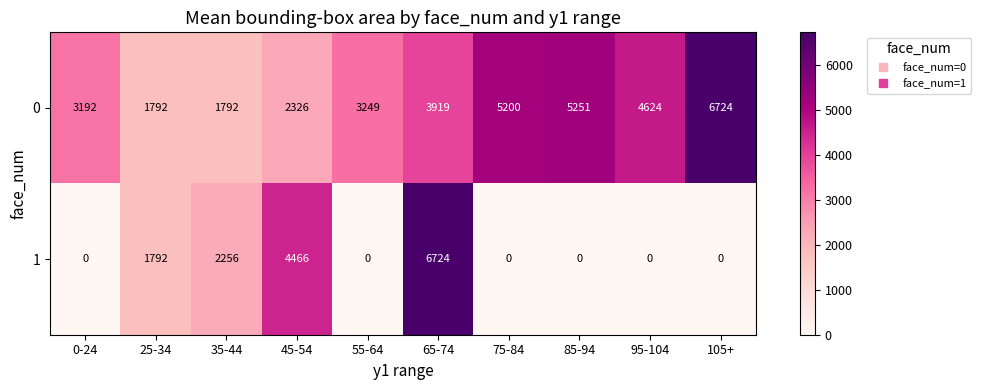

Which category has the highest value in the 0 series?

105+